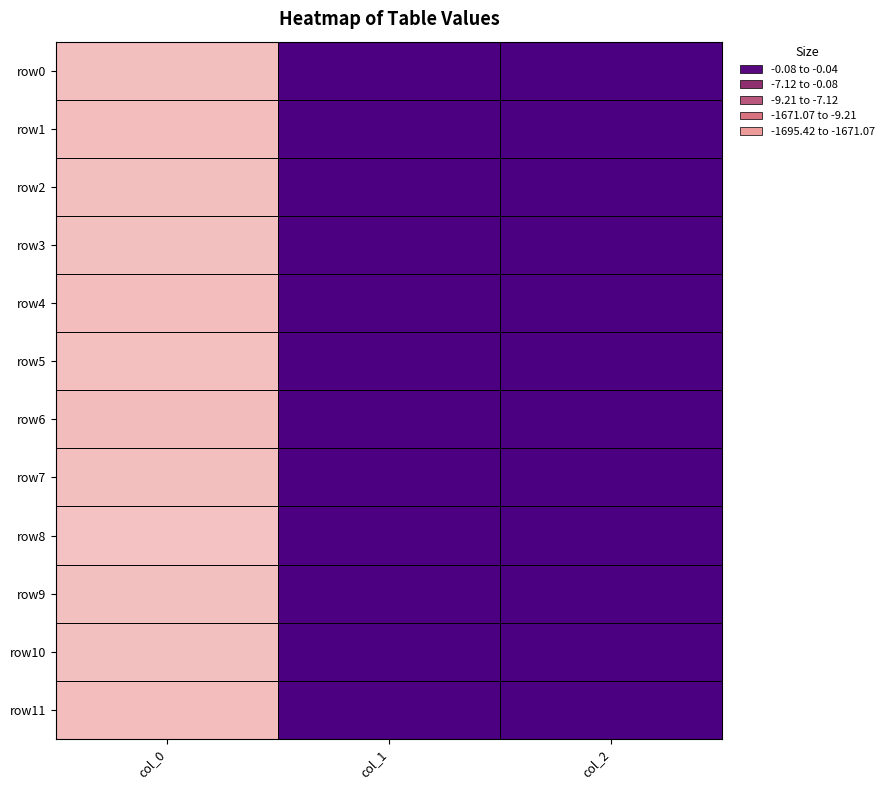

Reading right to left, transcribe all the data shown in this chart.

row0: col_2=-0.1	col_1=-7.8	col_0=-1671.9
row1: col_2=-0.1	col_1=-8.4	col_0=-1668.2
row2: col_2=-0.1	col_1=-7.1	col_0=-1675.3
row3: col_2=-0.0	col_1=-9.6	col_0=-1687.3
row4: col_2=-0.1	col_1=-6.9	col_0=-1666.4
row5: col_2=-0.1	col_1=-8.3	col_0=-1680.0
row6: col_2=-0.1	col_1=-8.3	col_0=-1661.7
row7: col_2=-0.1	col_1=-7.8	col_0=-1671.1
row8: col_2=-0.0	col_1=-11.4	col_0=-1695.4
row9: col_2=-0.1	col_1=-9.2	col_0=-1682.8
row10: col_2=-0.2	col_1=-6.3	col_0=-1684.4
row11: col_2=-0.1	col_1=-9.2	col_0=-1667.4